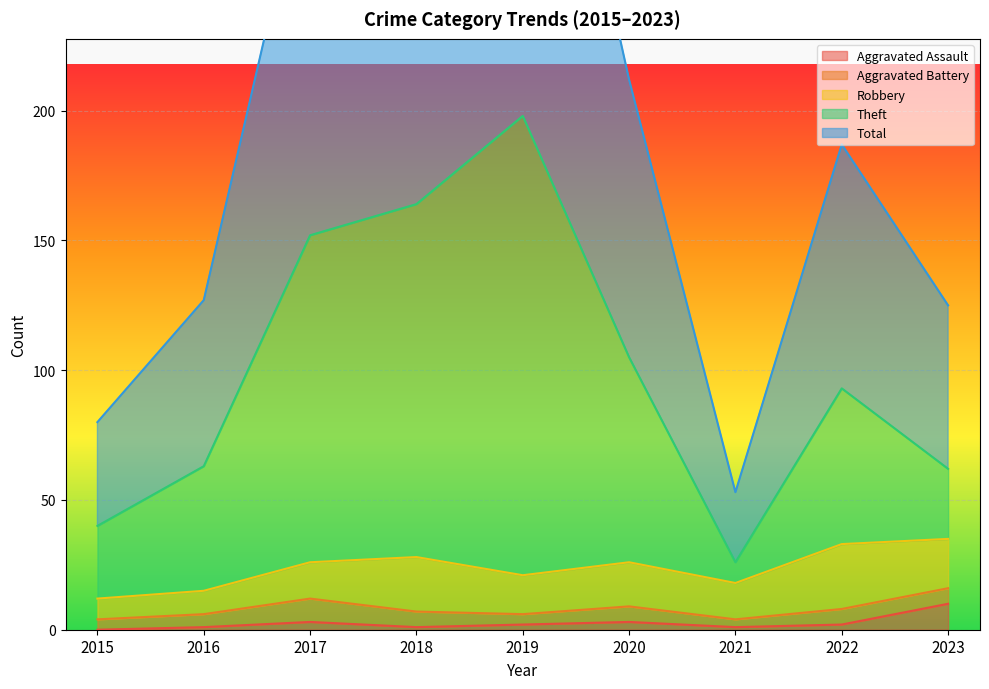

True or false: Total and Theft intersect in this chart.

False